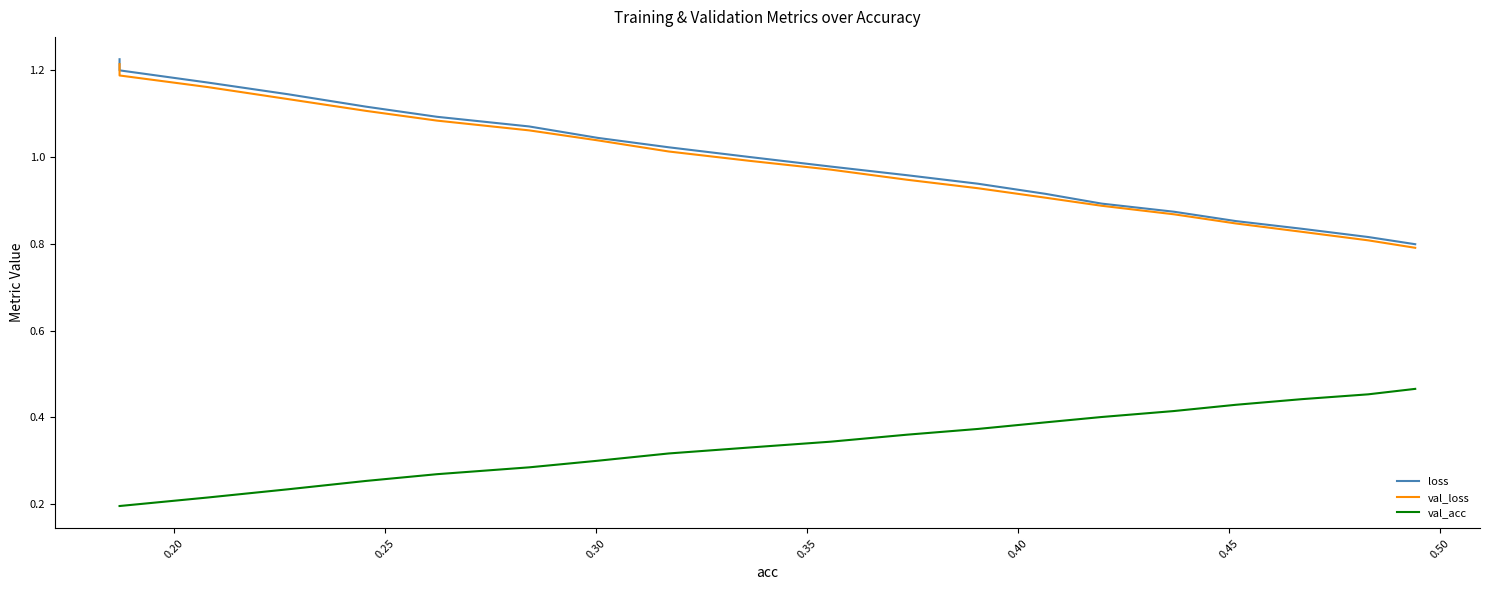

True or false: loss and val_acc cross at least once.

False